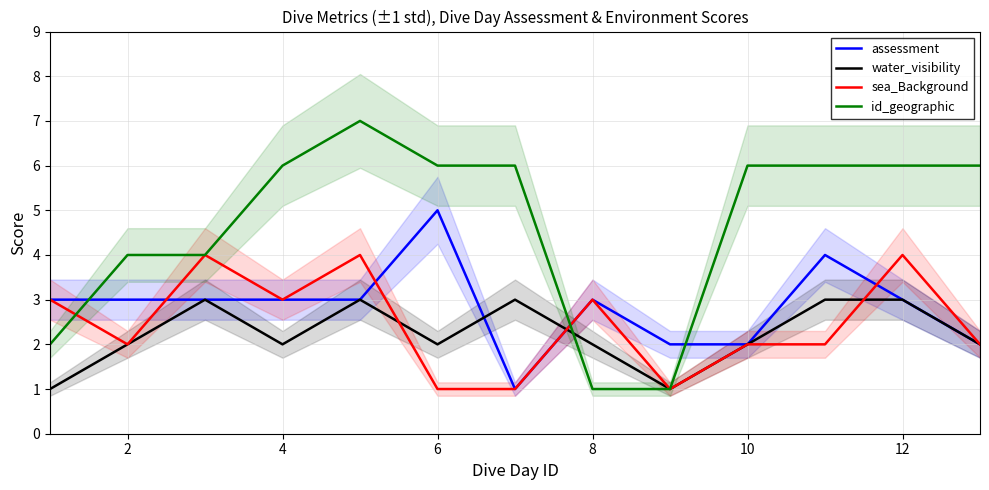

The sea_Background series shows 2 at 6. True or false?

False